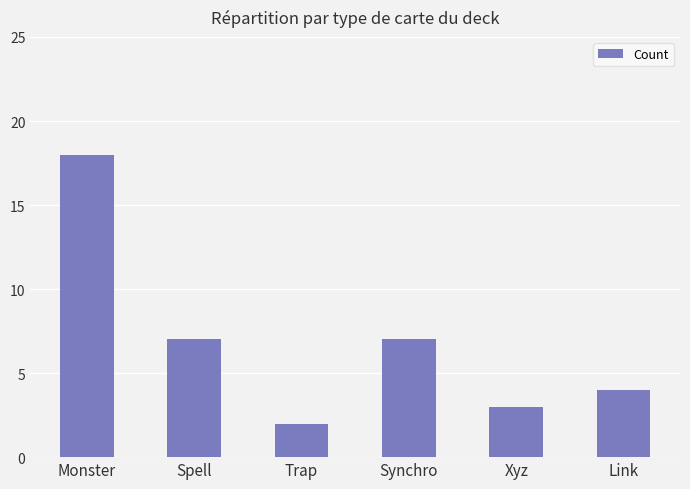

What is the maximum value shown in the chart?

18